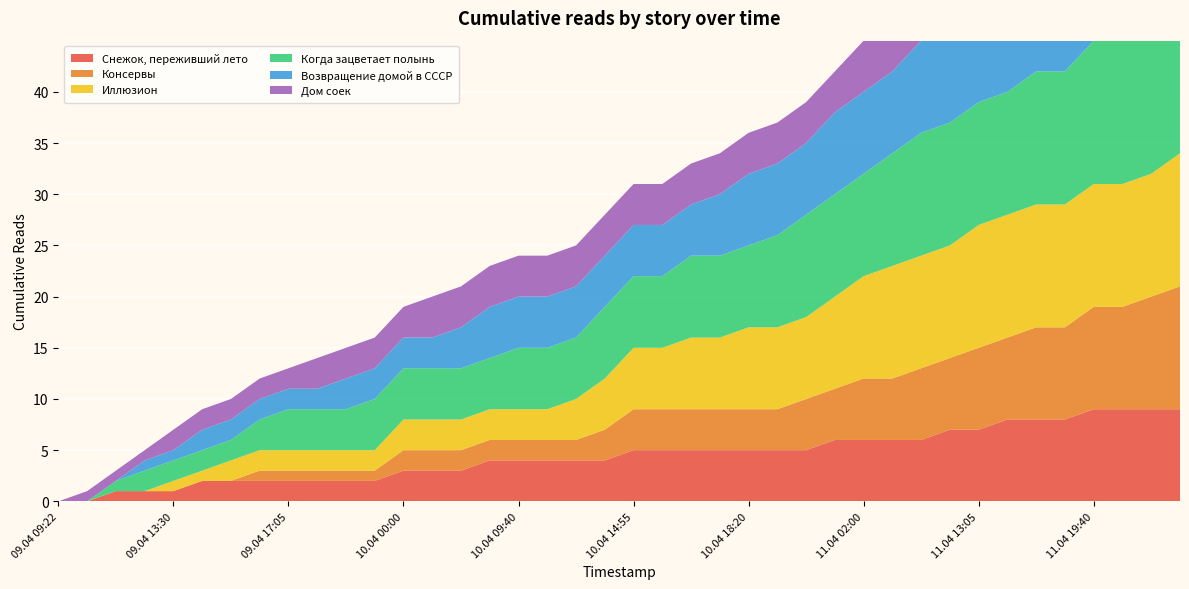

Reading right to left, list all the values displayed in this chart.

Снежок, переживший лето: 9	9	9	9	8	8	8	7	7	6	6	6	6	5	5	5	5	5	5	5	4	4	4	4	4	3	3	3	2	2	2	2	2	2	2	1	1	1	0	0
Консервы: 12	11	10	10	9	9	8	8	7	7	6	6	5	5	4	4	4	4	4	4	3	2	2	2	2	2	2	2	1	1	1	1	1	0	0	0	0	0	0	0
Иллюзион: 13	12	12	12	12	12	12	12	11	11	11	10	9	8	8	8	7	7	6	6	5	4	3	3	3	3	3	3	2	2	2	2	2	2	1	1	0	0	0	0
Когда зацветает полынь: 16	16	15	14	13	13	12	12	12	12	11	10	10	10	9	8	8	8	7	7	7	6	6	6	5	5	5	5	5	4	4	4	3	2	2	2	2	1	0	0
Возвращение домой в СССР: 11	11	11	11	10	10	10	10	10	9	8	8	8	7	7	7	6	5	5	5	5	5	5	5	5	4	3	3	3	3	2	2	2	2	2	1	1	0	0	0
Дом соек: 7	7	6	6	6	6	6	6	6	6	6	5	4	4	4	4	4	4	4	4	4	4	4	4	4	4	4	3	3	3	3	2	2	2	2	2	1	1	1	0